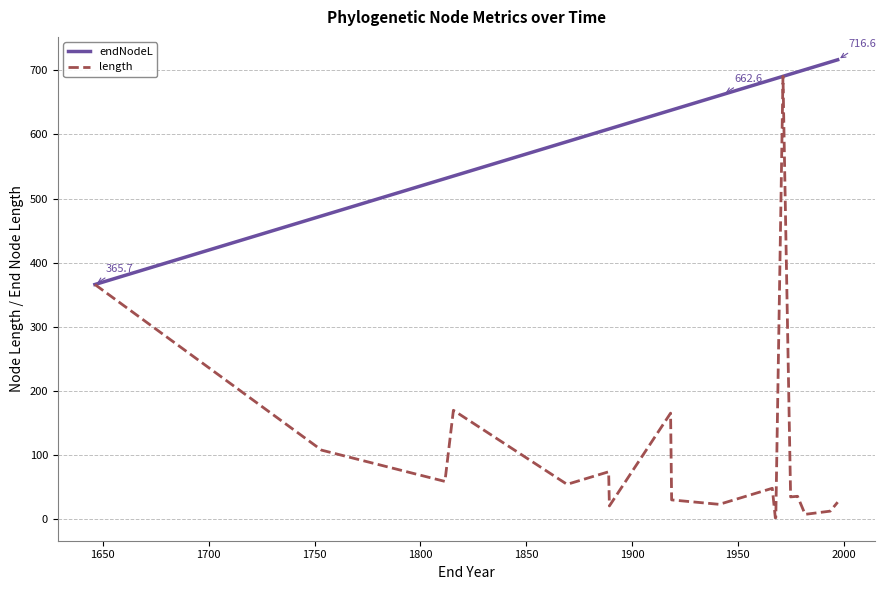

Which series has the largest range (max minus min)?

length